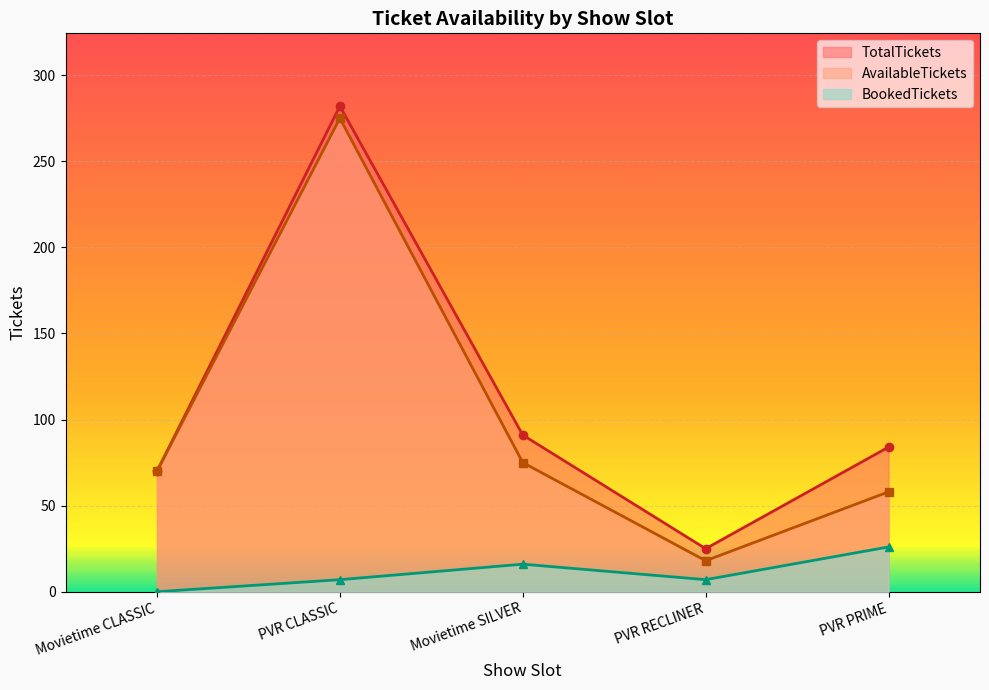

At which label does BookedTickets first exceed 7?

Movietime SILVER